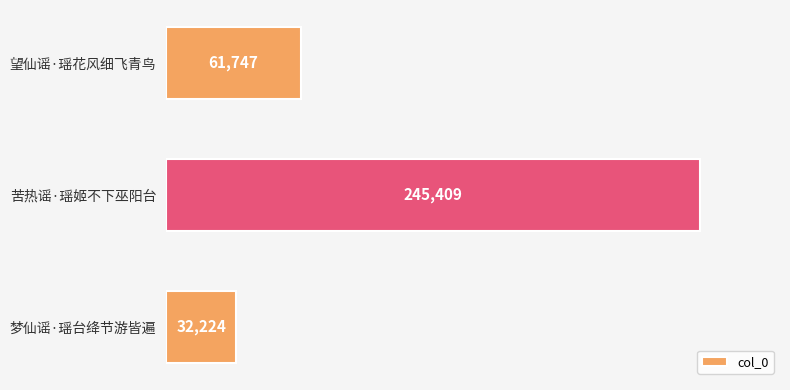

Count the values in the range 32224 to 245409.

3